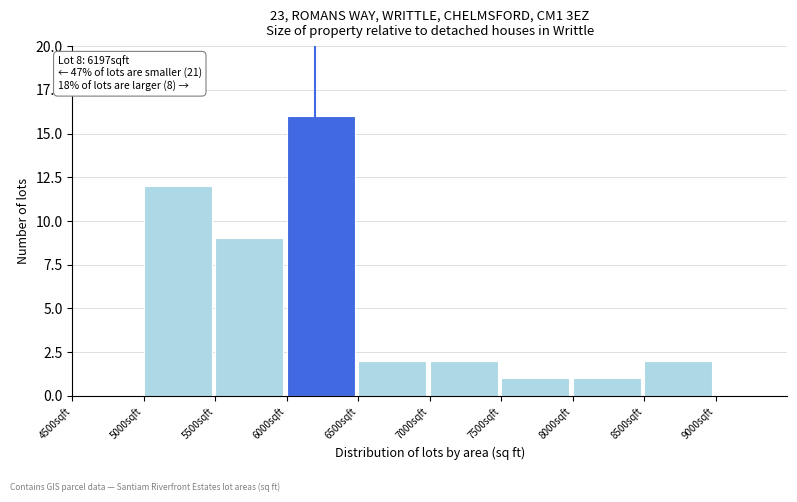

Over which range of the x-axis is the bar tallest?

6000 to 6500